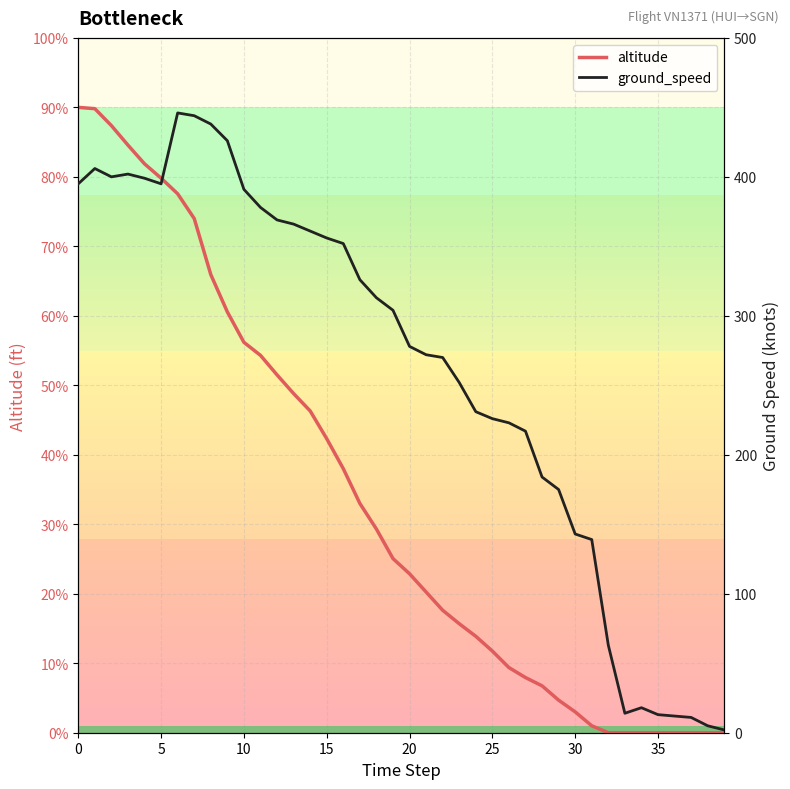

What is the difference between the maximum and minimum values in the ground_speed series?

444